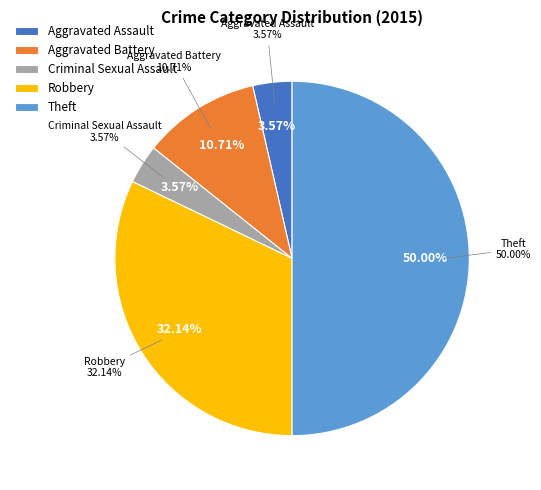

Which slice is the smallest?

Aggravated Assault